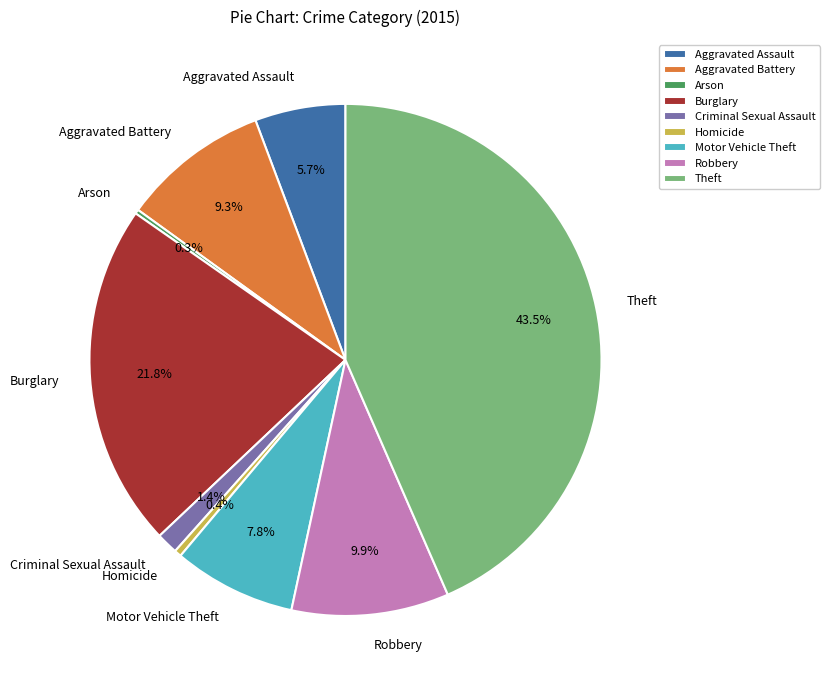

What percentage is the Criminal Sexual Assault slice, to the nearest percent?

1%